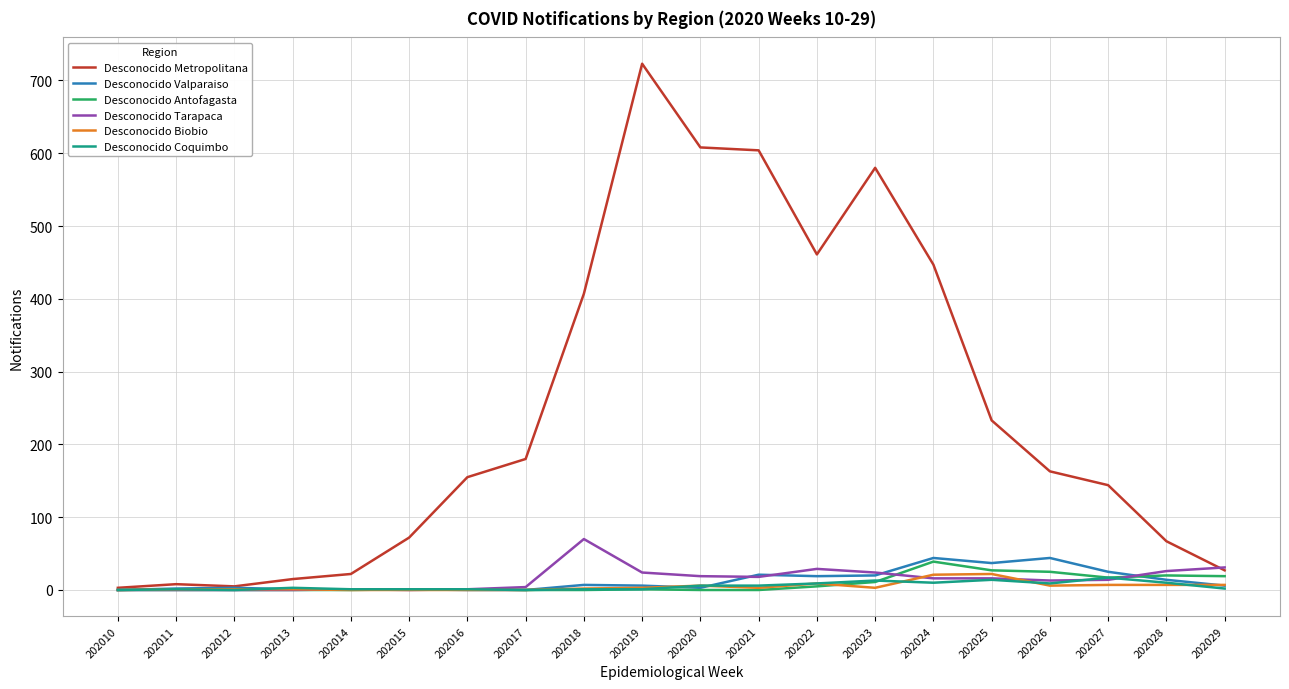

What is the difference between the highest and lowest values at 202027?

137